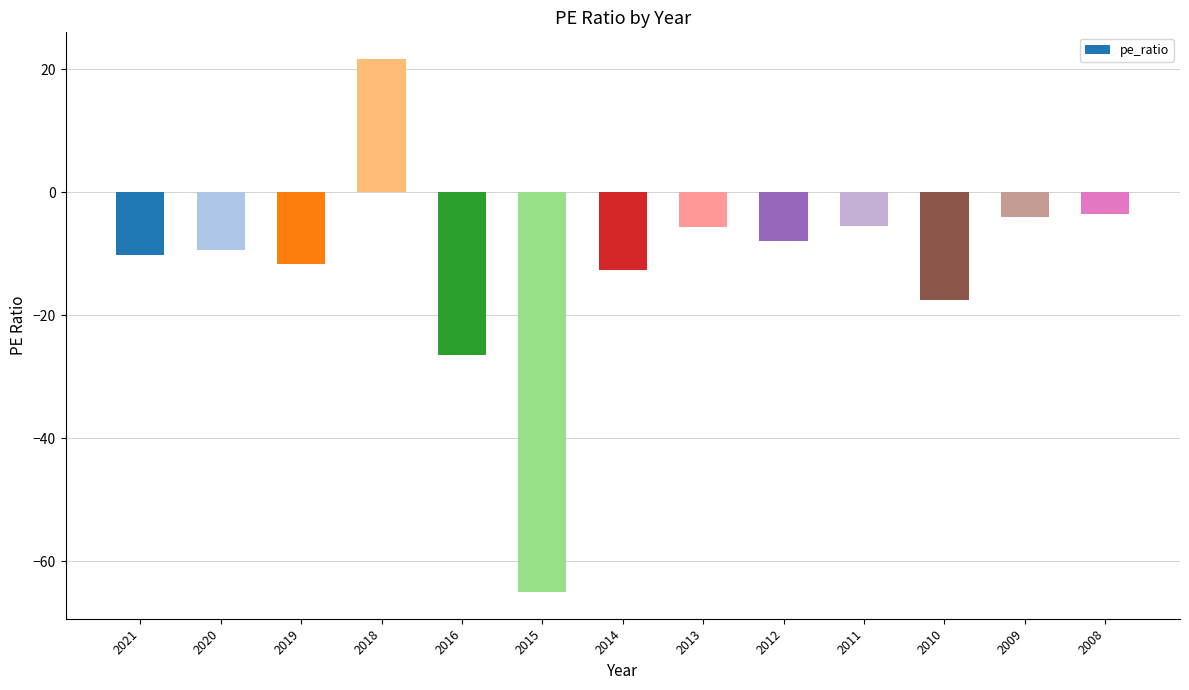

How many data points are less than -9?

7